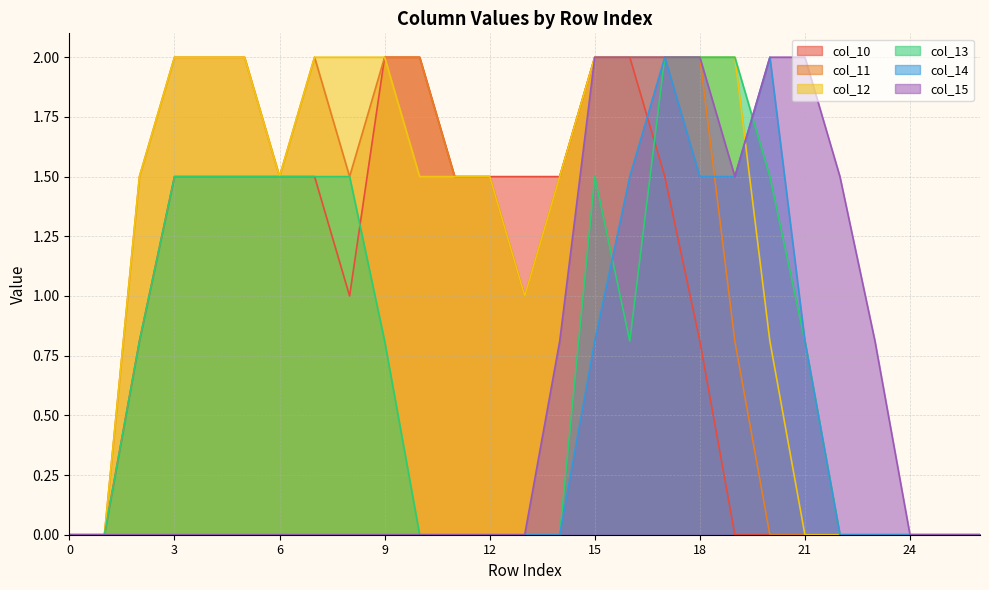

The value of col_12 at 24 is 1.3. True or false?

False